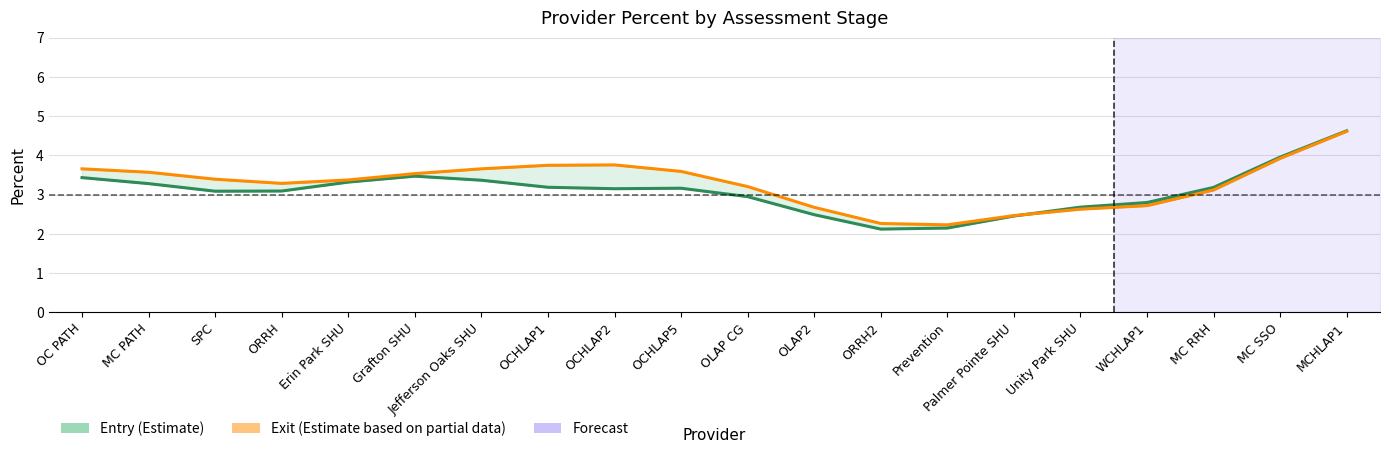

Rank the categories by Exit (Estimate based on partial data) value from lowest to highest.

Prevention, ORRH2, Palmer Pointe SHU, Unity Park SHU, OLAP2, WCHLAP1, MC RRH, OLAP CG, ORRH, Erin Park SHU, SPC, Grafton SHU, MC PATH, OCHLAP5, OC PATH, Jefferson Oaks SHU, OCHLAP1, OCHLAP2, MC SSO, MCHLAP1